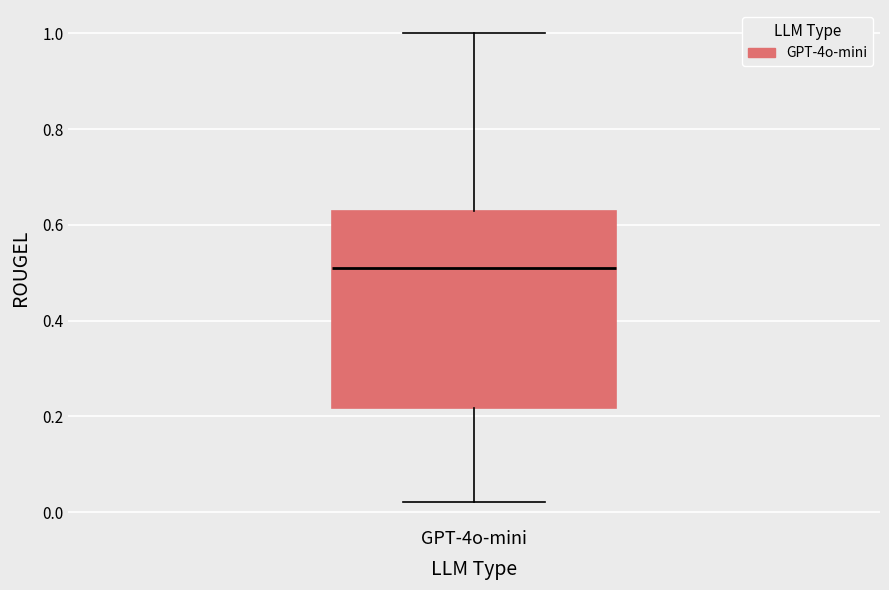

Read this box plot against the y-axis: the position of the median line, the range covered by the box, and the ends of both whiskers. The values are not printed on the chart, so give them approximately, as read against the axis.

median 0.50, box 0.22 to 0.62, whiskers 0.02 to 1.00